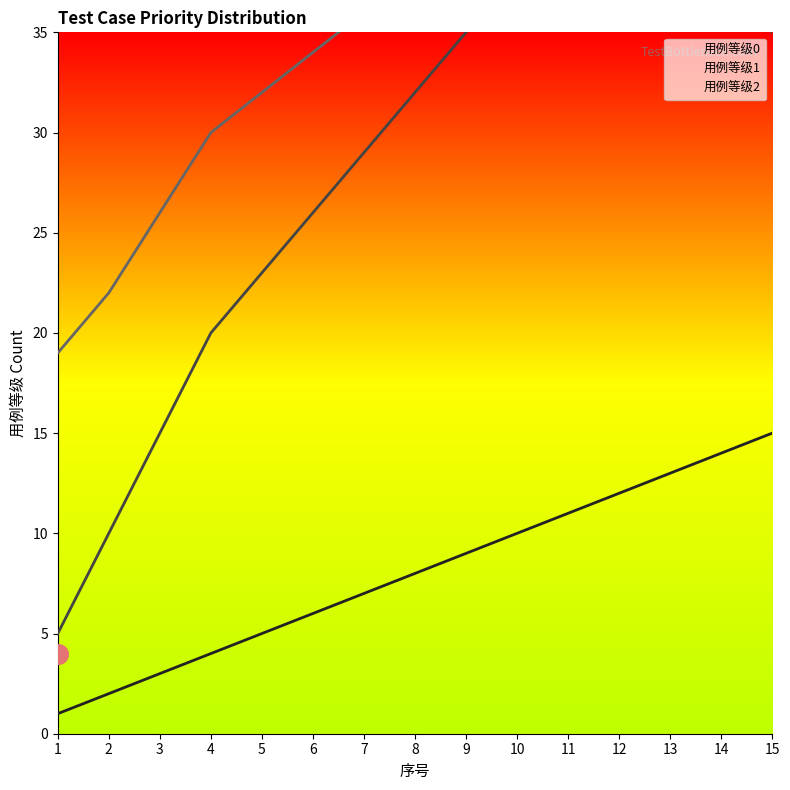

Which series has the widest spread of Y values?

用例等级1